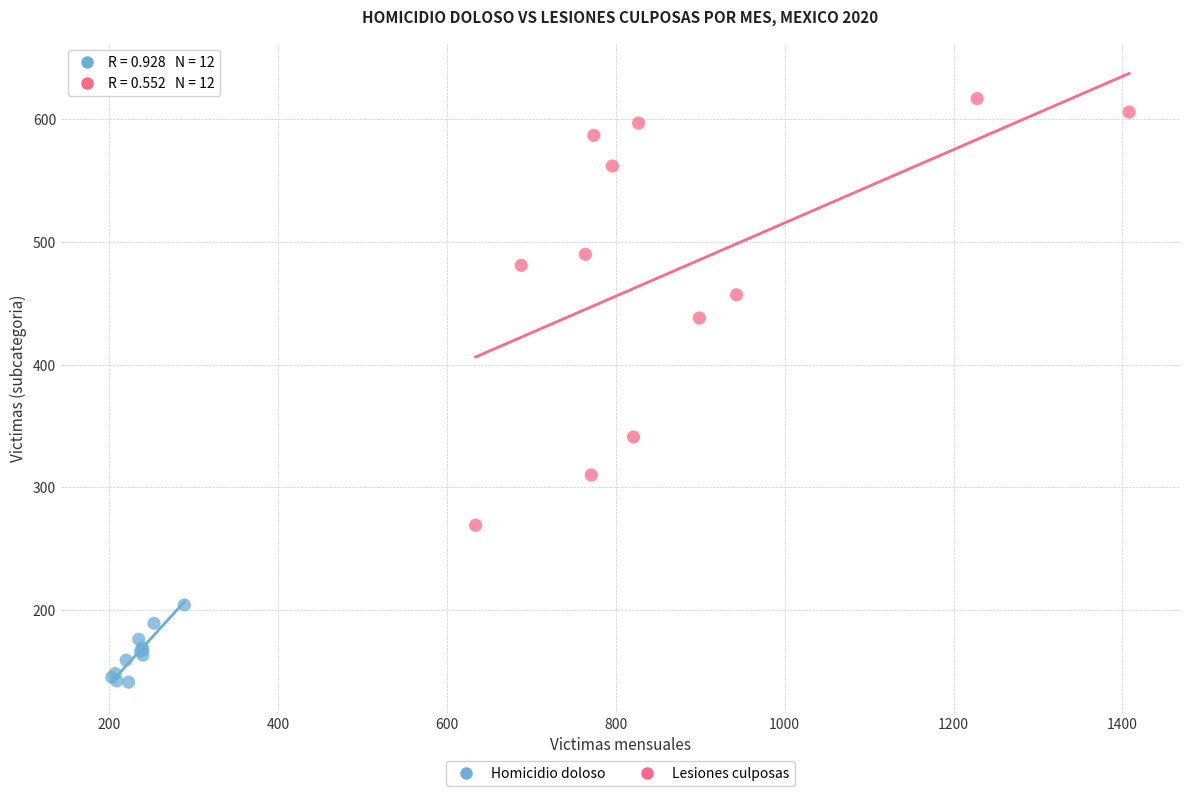

Which series reaches the maximum Y coordinate?

Lesiones culposas